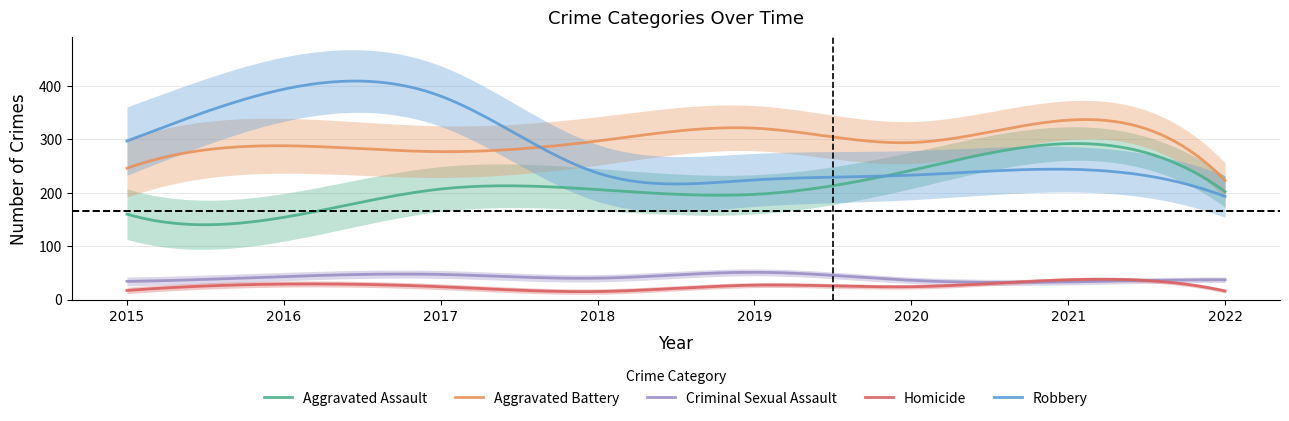

What is the sum of all Robbery values?

84670.9